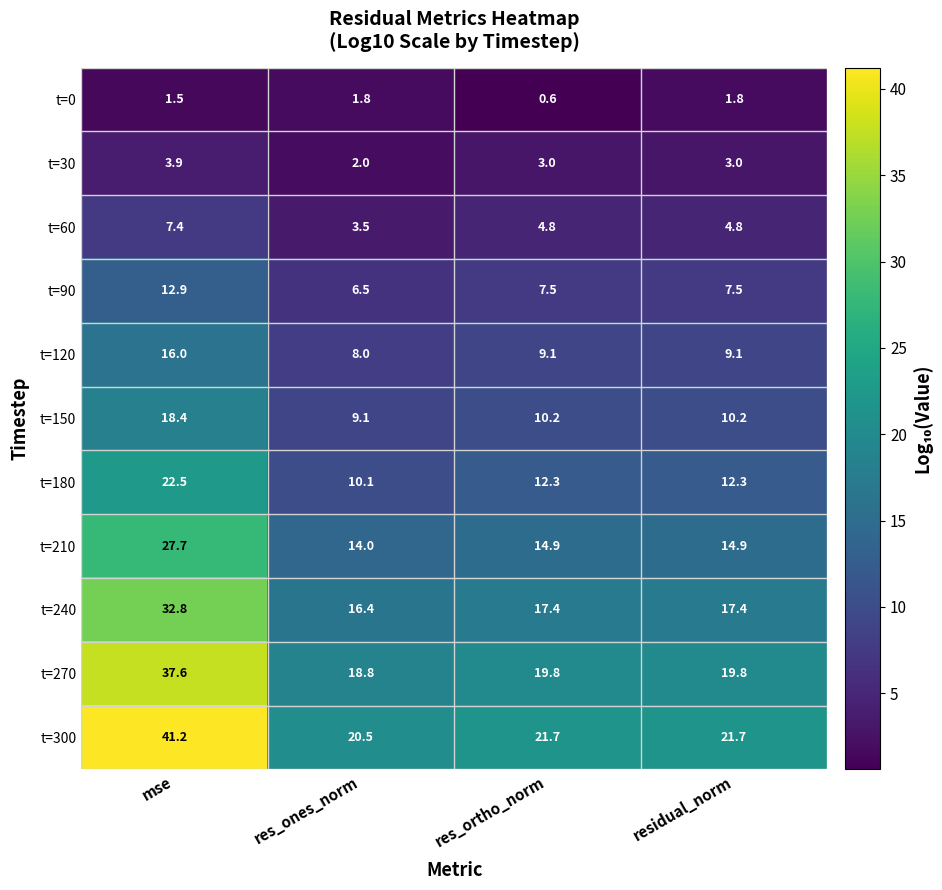

Is the value of t=210 at mse greater than the value of t=60 at res_ones_norm?

Yes